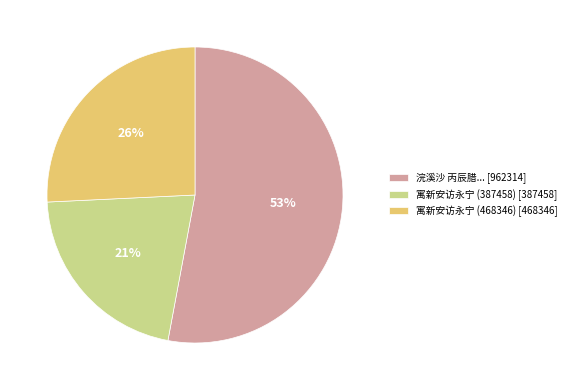

Combined, do 浣溪沙 丙辰腊... [962314] and 寓新安访永宁 (468346) [468346] account for over 50%?

Yes